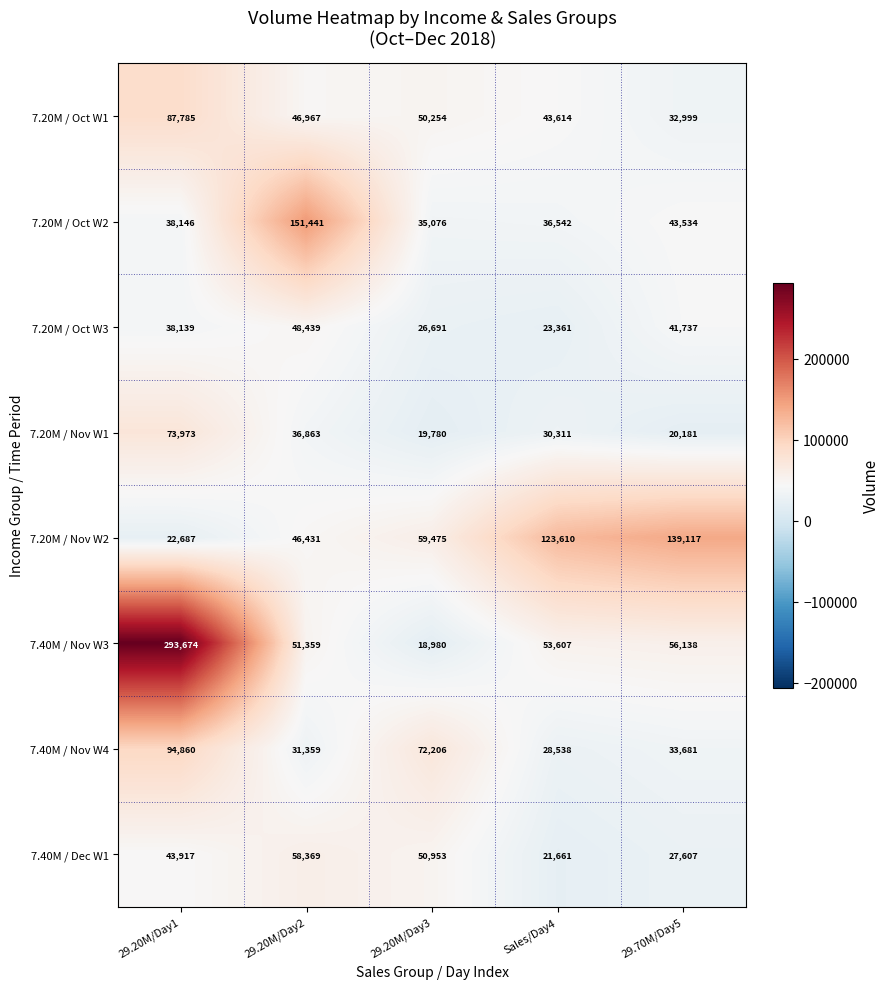

Rank the series by their maximum value, from highest to lowest.

7.40M / Nov W3, 7.20M / Oct W2, 7.20M / Nov W2, 7.40M / Nov W4, 7.20M / Oct W1, 7.20M / Nov W1, 7.40M / Dec W1, 7.20M / Oct W3